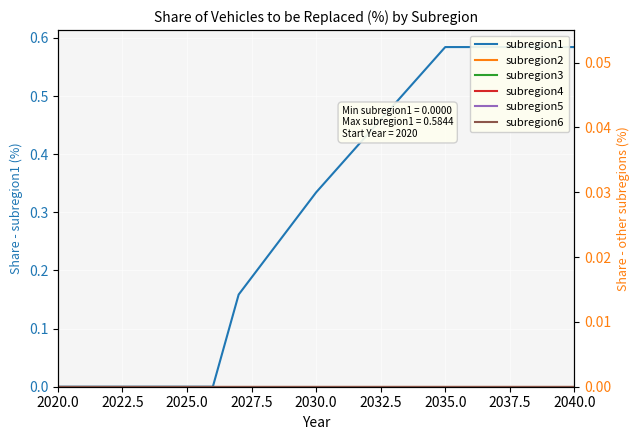

At how many categories does at least one series exceed 0?

14